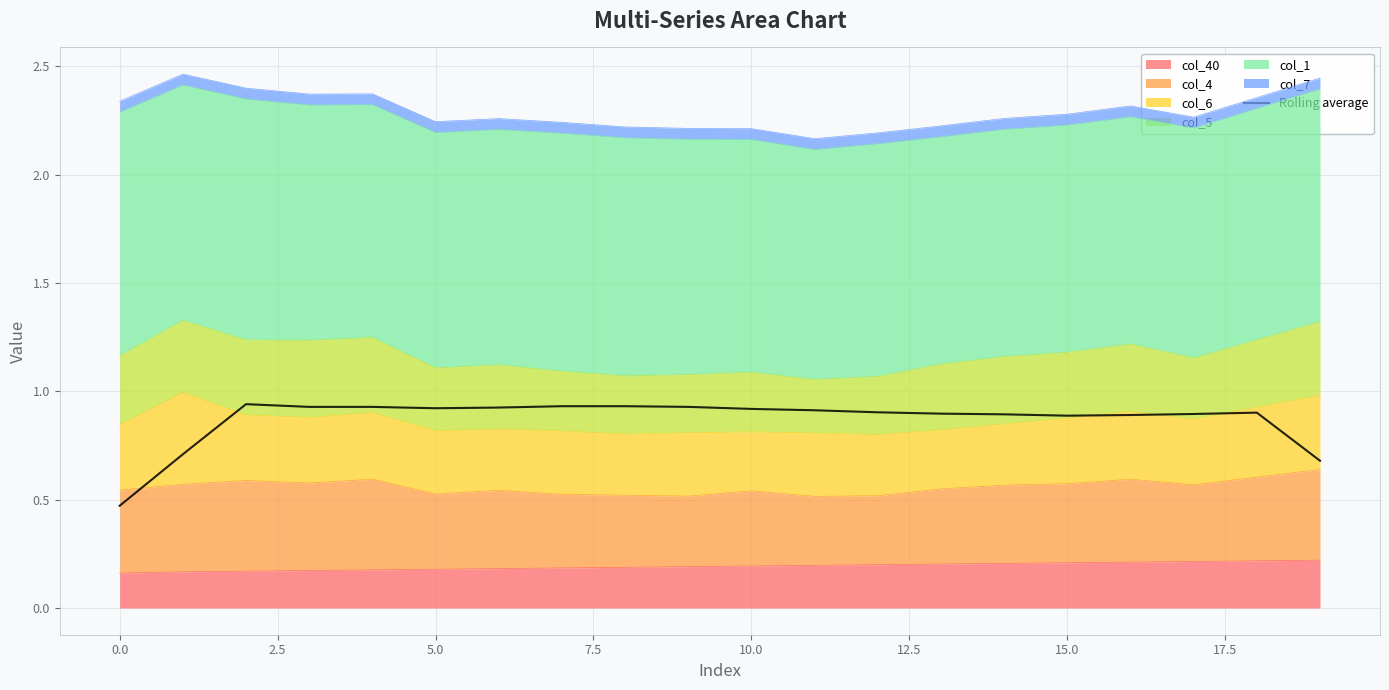

The chart shows a value of 1.5 at 7.5. True or false?

False